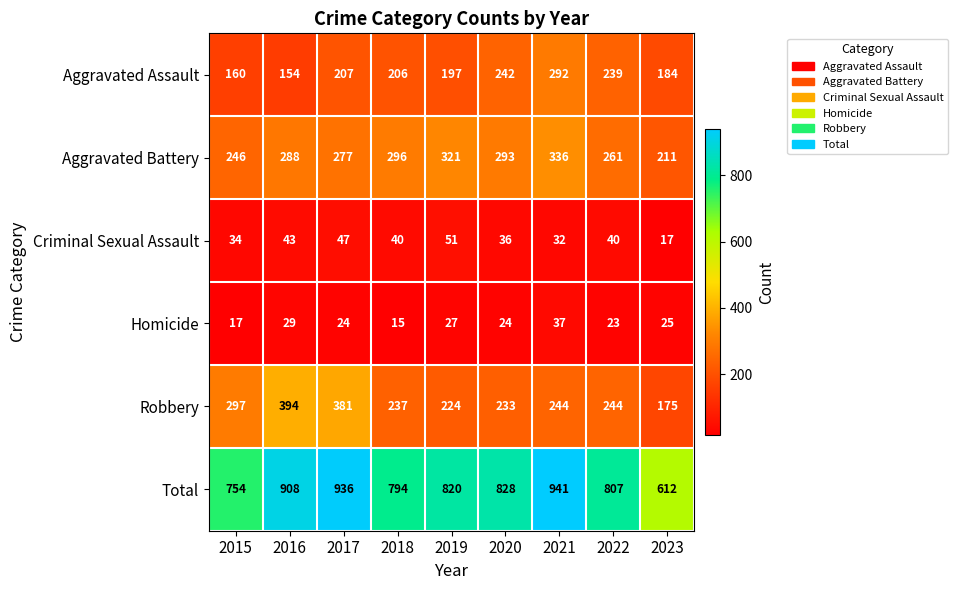

Is the value of Total at 2021 greater than the value of Criminal Sexual Assault at 2018?

Yes